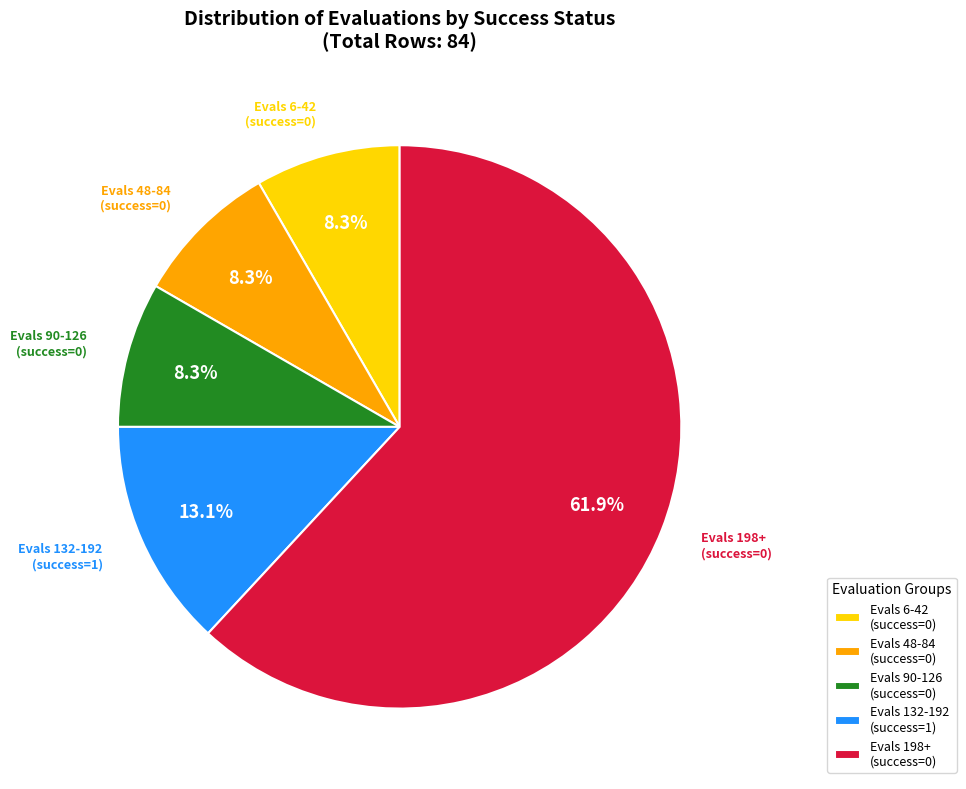

Which slice is the largest?

Evals 198+ (success=0)